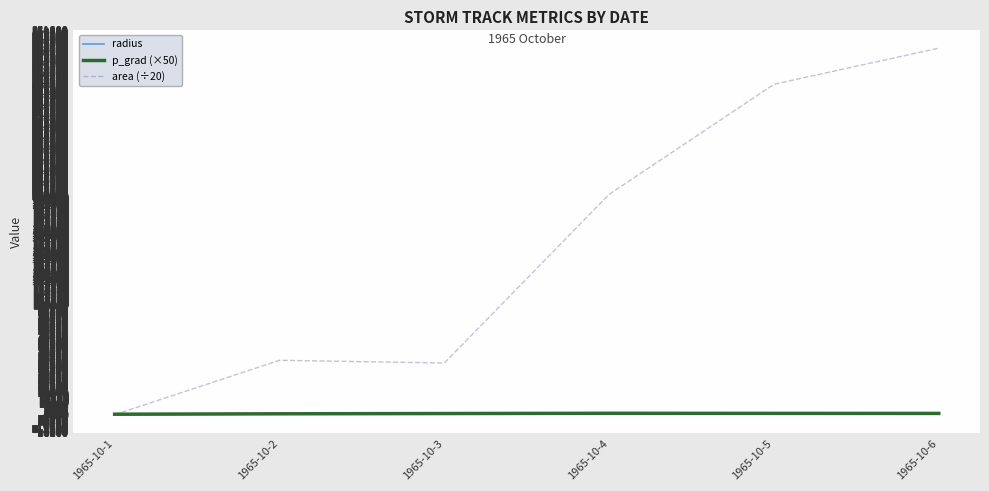

True or false: area (÷20) has a value of 47250.0 at 1965-10-3.

True